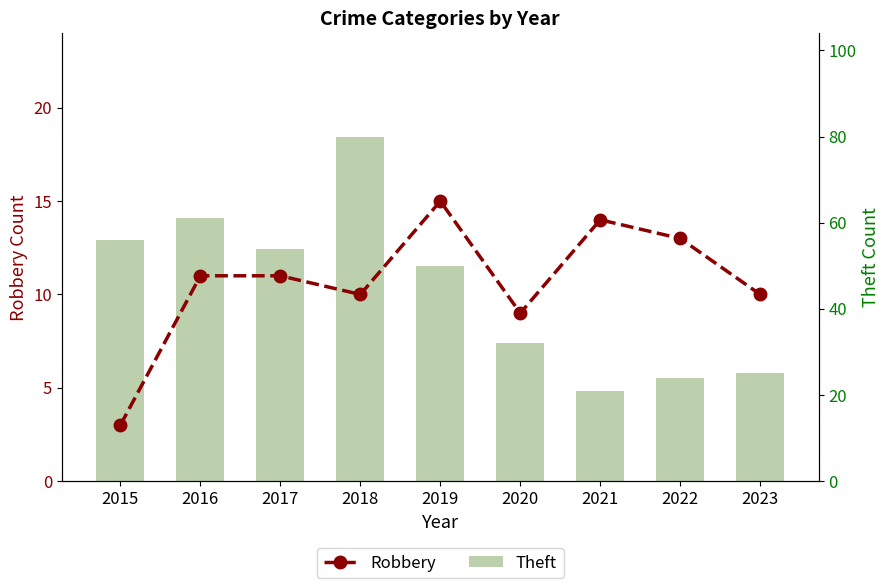

How many categories are shown in the chart?

9